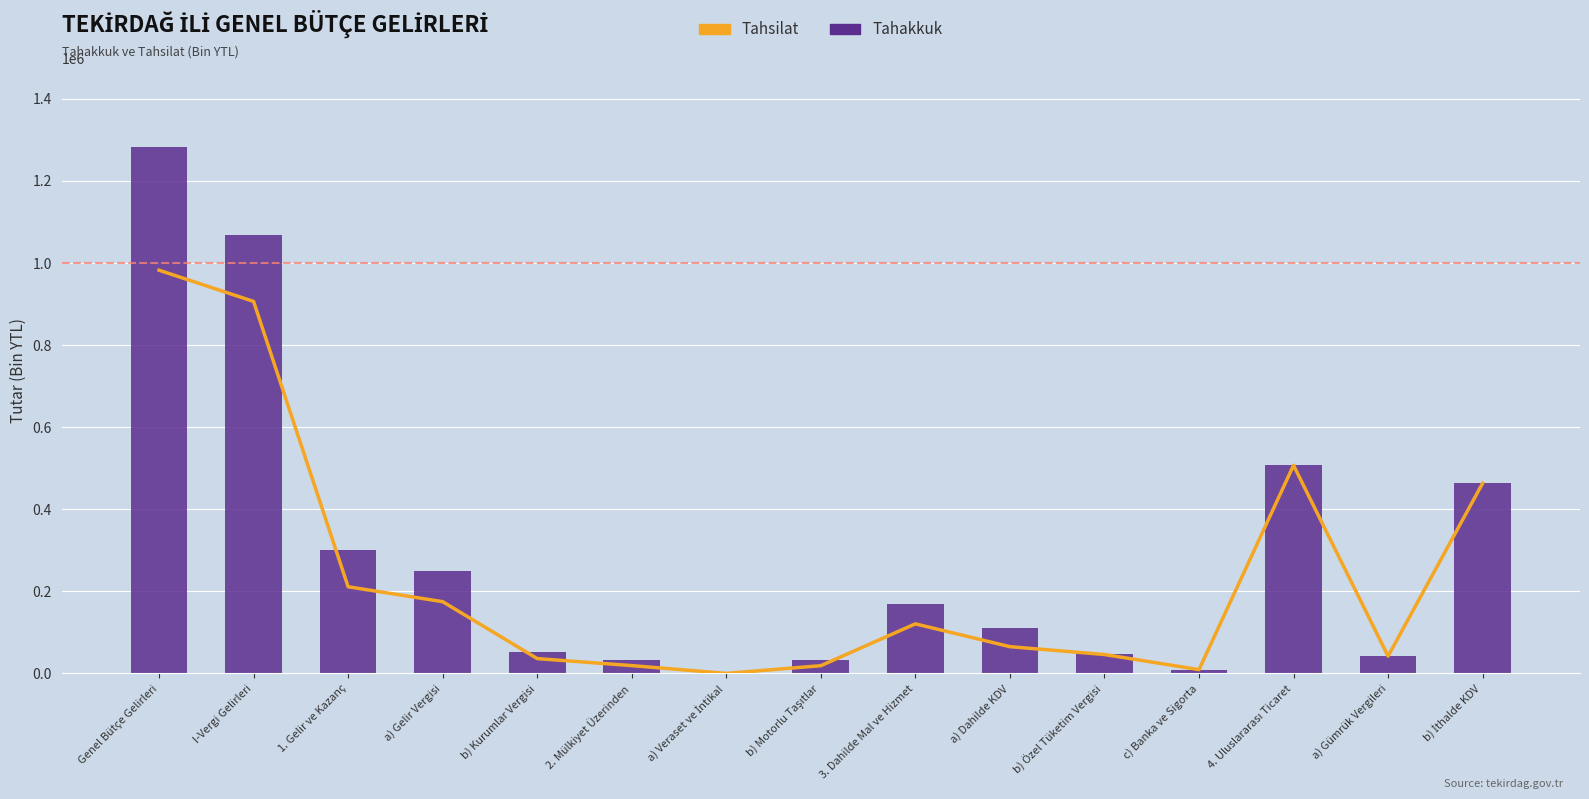

What is the difference between the Tahsilat values at b) İthalde KDV and Genel Bütçe Gelirleri?

518962